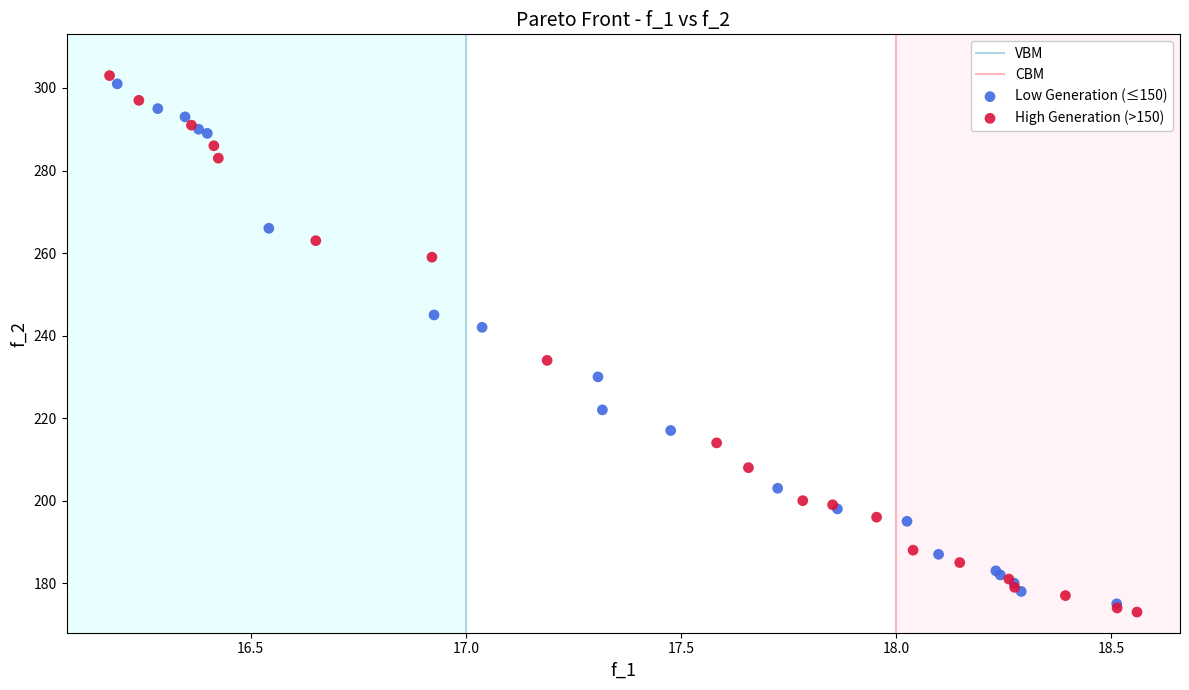

Which series contains the lowest Y value?

High Generation (>150)